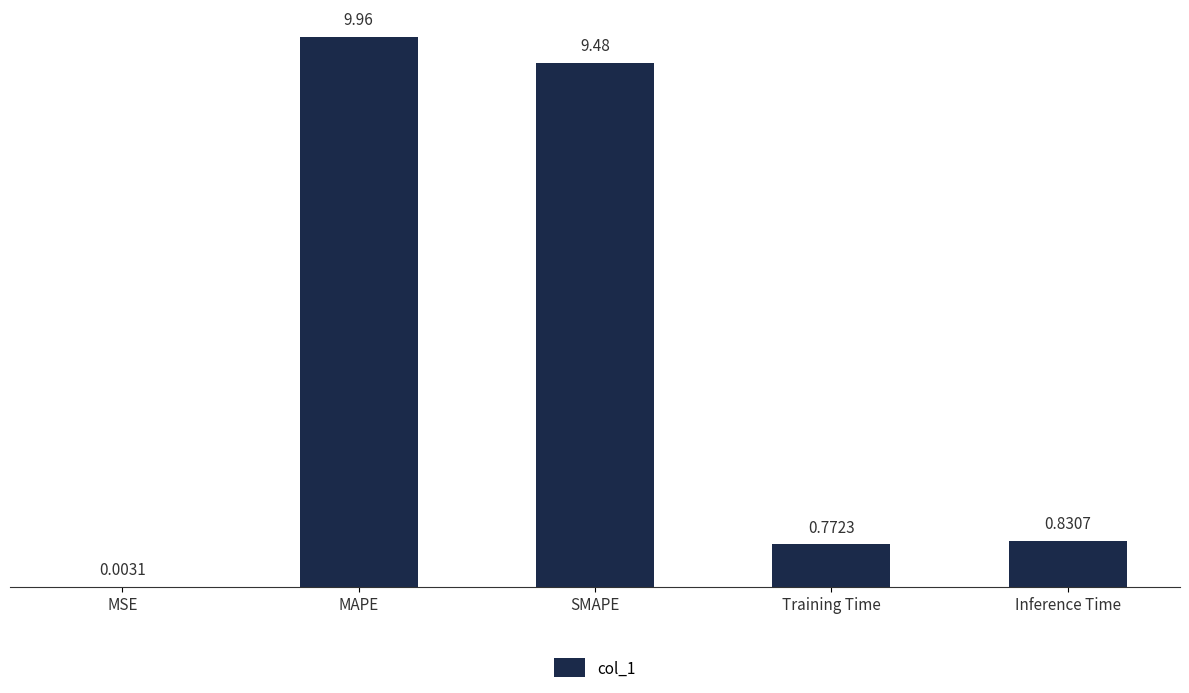

What is the greatest value displayed?

10.0